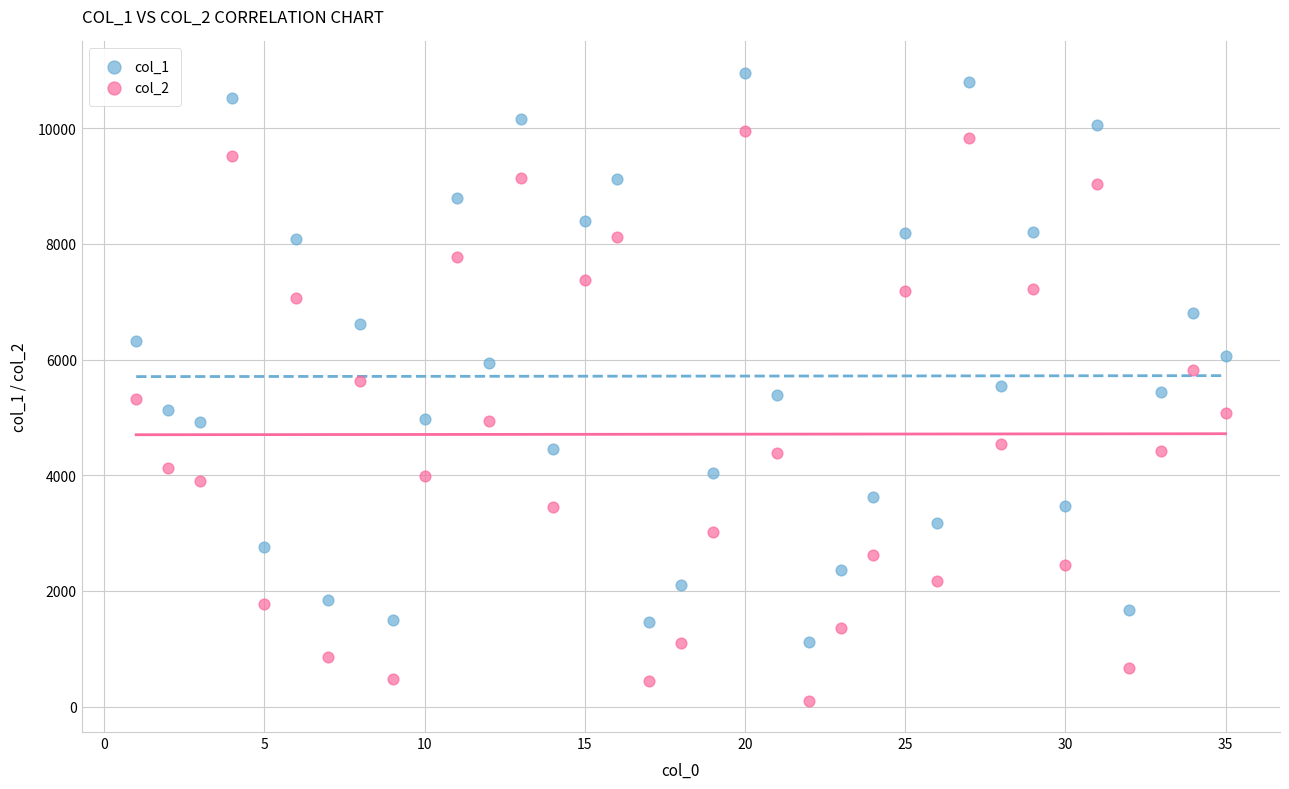

Across all data points, what is the range of Y values (max minus min)?

10855